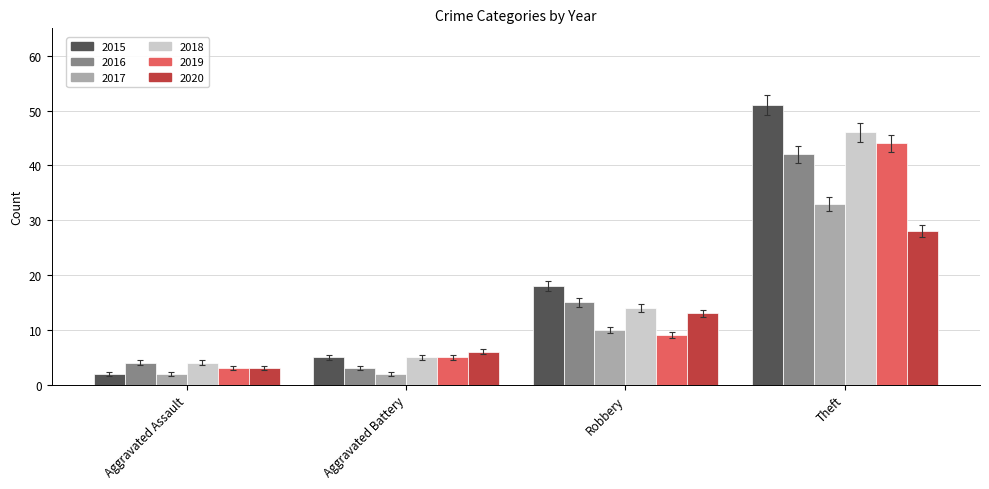

What are all the series names shown in the legend?

2015, 2016, 2017, 2018, 2019, 2020